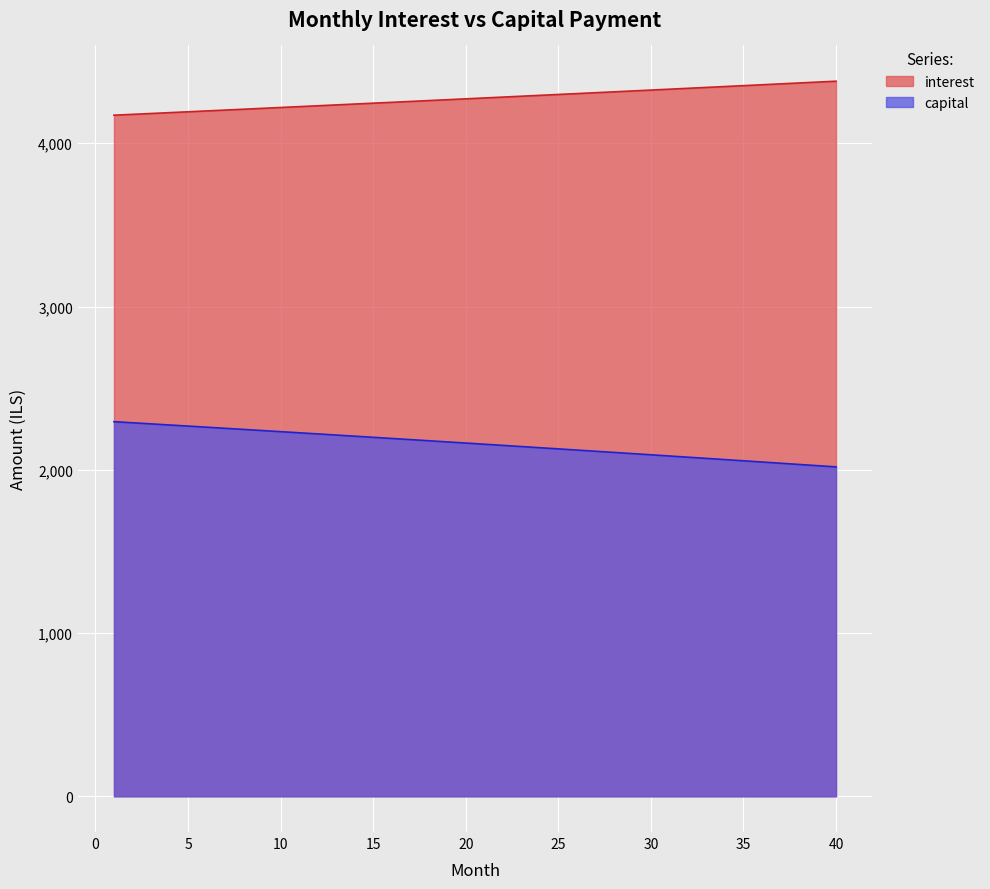

What is the difference between the interest values at 18 and 36?

130.3